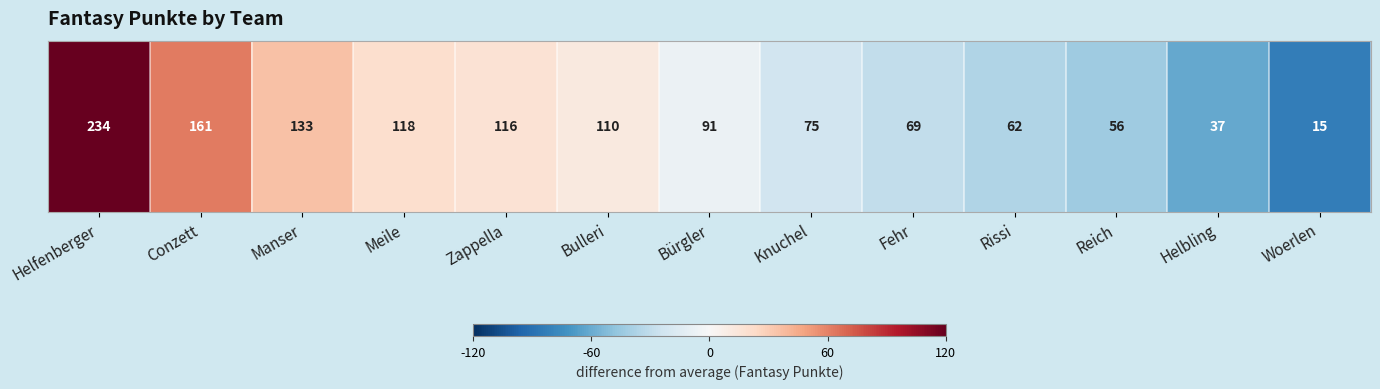

How many values are below -7?

7